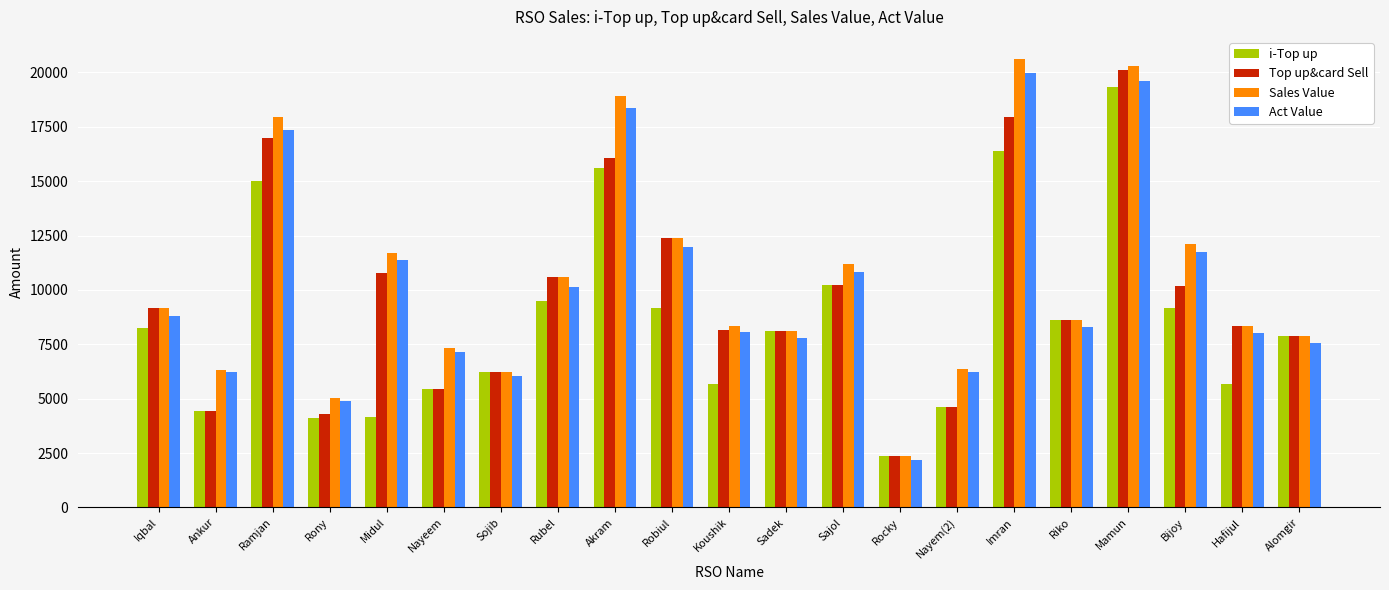

Rank the series by their average value, from lowest to highest.

i-Top up, Top up&card Sell, Act Value, Sales Value